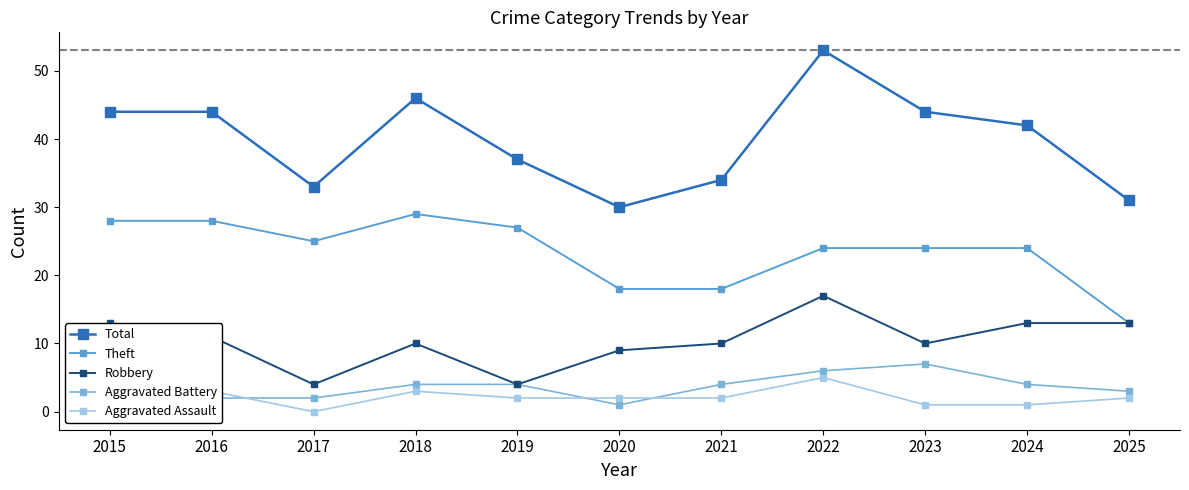

Which series has the largest total across all categories?

Total